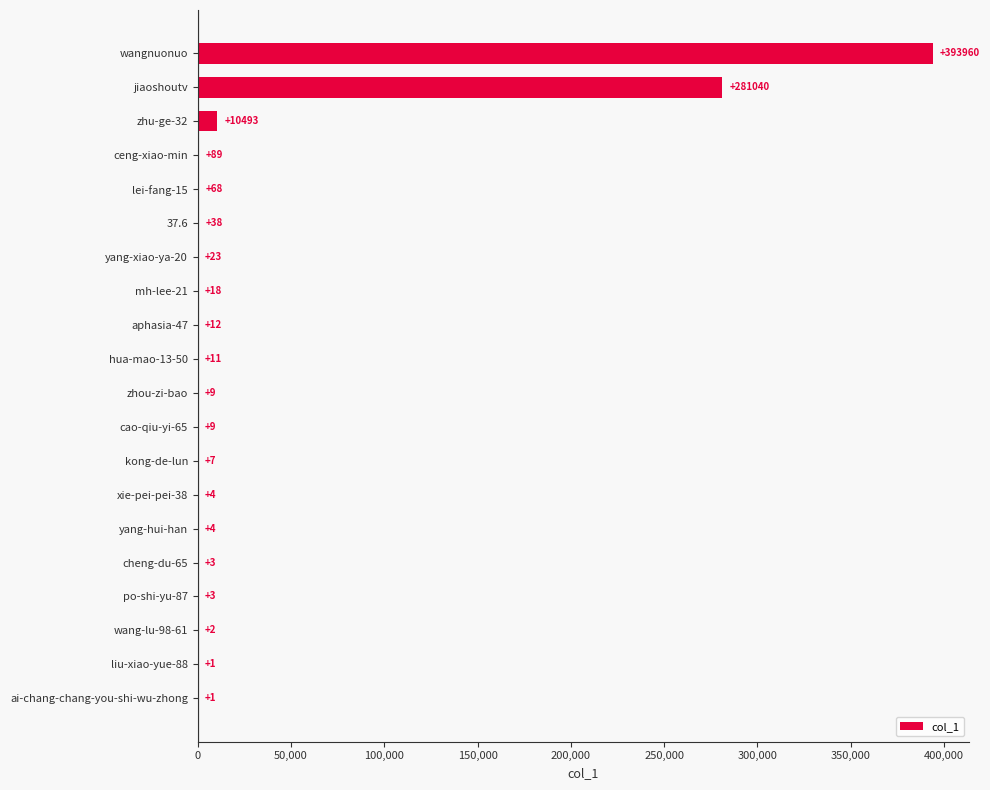

At which label is the value closest to 196980?

jiaoshoutv